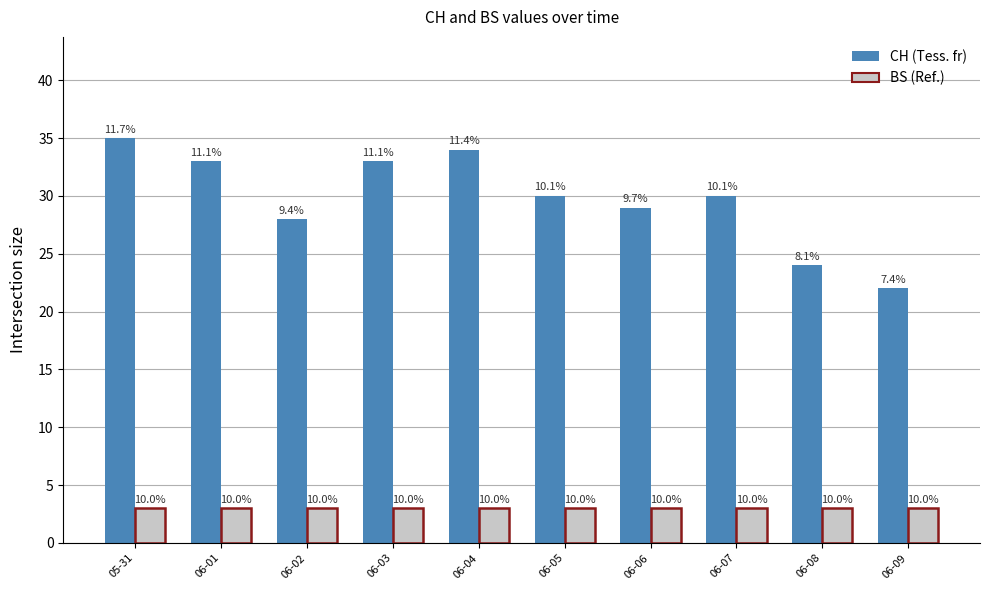

Are the bars grouped side by side (vs. stacked)?

Yes